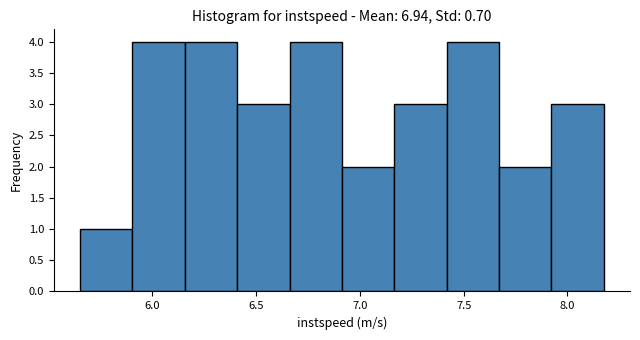

How tall is the bar that spans 6.15 to 6.40 on the x-axis? Neither the bar edges nor the heights are printed on the chart, so give them approximately, as read against the axes.

4